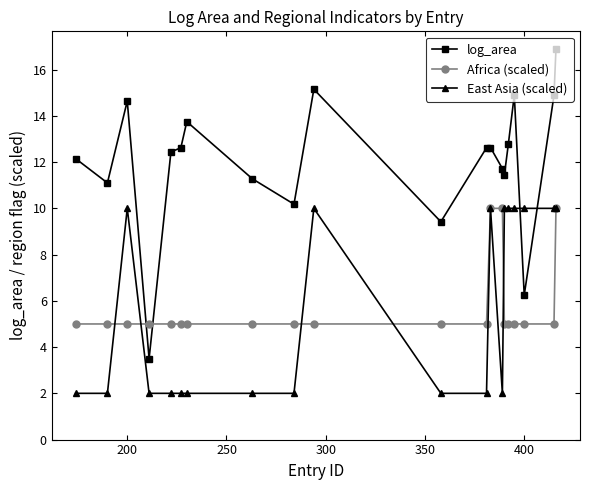

How many lines are shown in the chart?

3